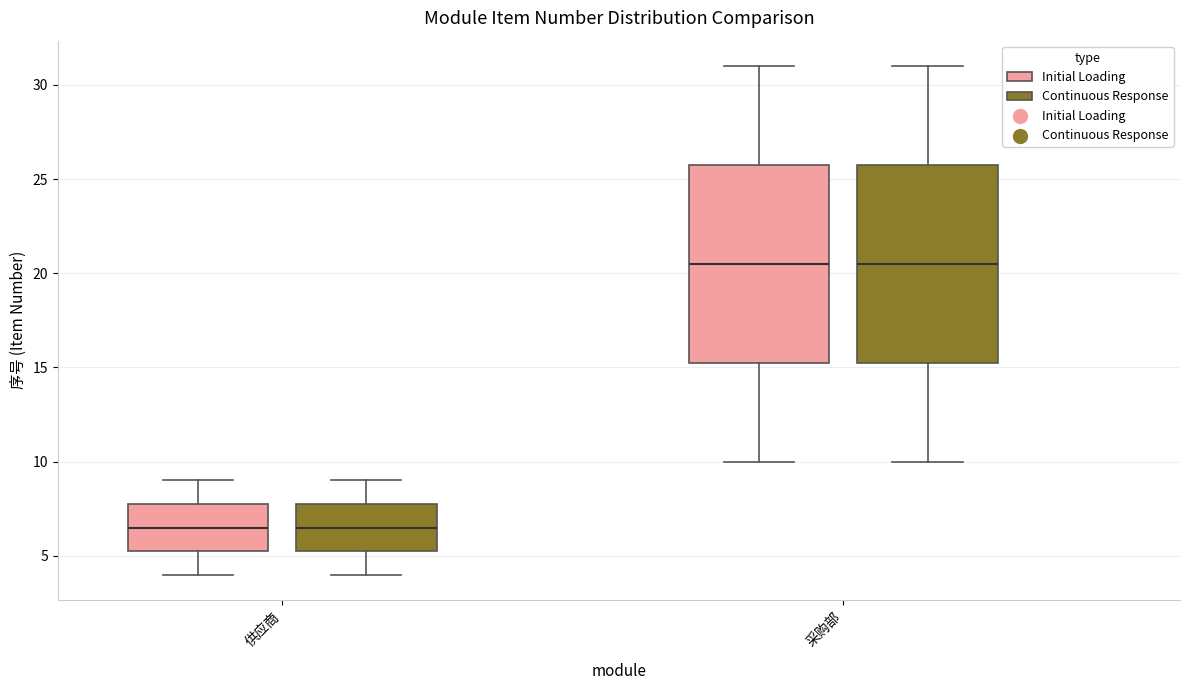

Reading left to right, read every box against the y-axis: the position of its median line, the range the box covers, and the ends of its whiskers. The values are not printed on the chart, so give them approximately, as read against the axis.

供应商 (Initial Loading): median 6.5, box 5.5 to 8.0, whiskers 4.0 to 9.0
供应商 (Continuous Response): median 6.5, box 5.5 to 8.0, whiskers 4.0 to 9.0
采购部 (Initial Loading): median 20.5, box 15.5 to 26.0, whiskers 10.0 to 31.0
采购部 (Continuous Response): median 20.5, box 15.5 to 26.0, whiskers 10.0 to 31.0